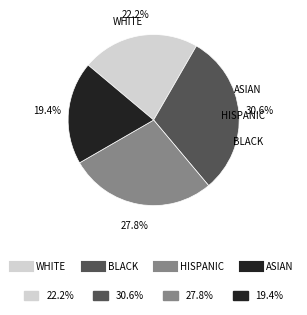

How many slices are in this pie chart?

4